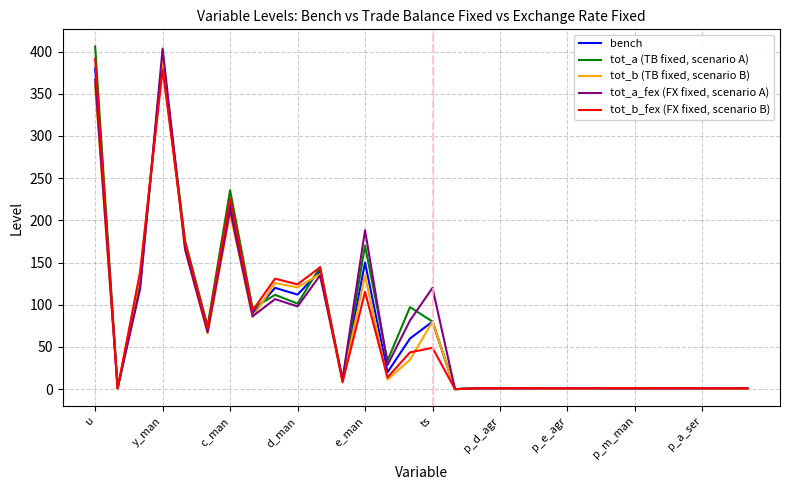

True or false: tot_a (TB fixed, scenario A) and tot_a_fex (FX fixed, scenario A) cross at least once.

True